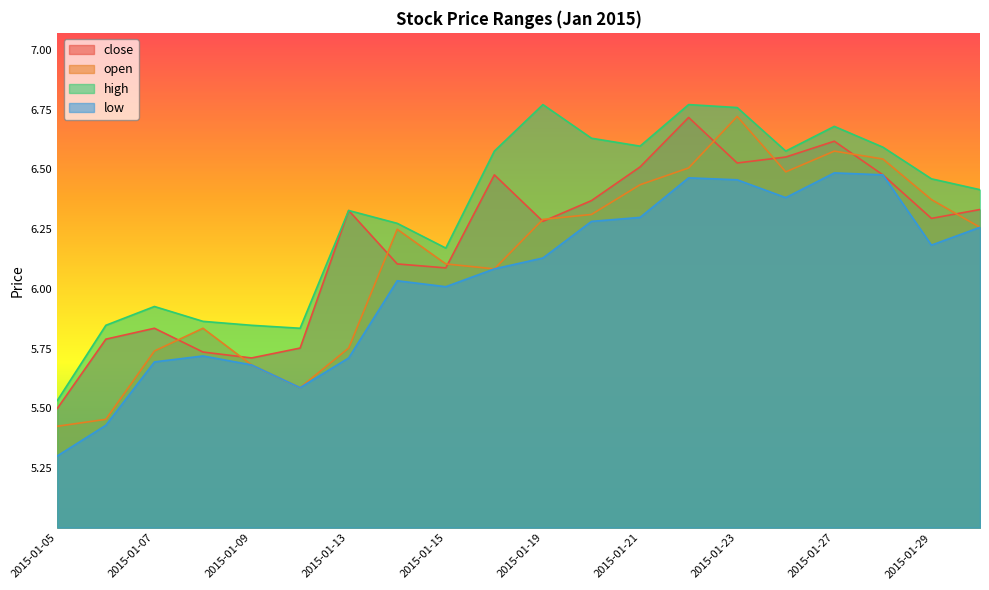

What are all the series names shown in the legend?

close, open, high, low